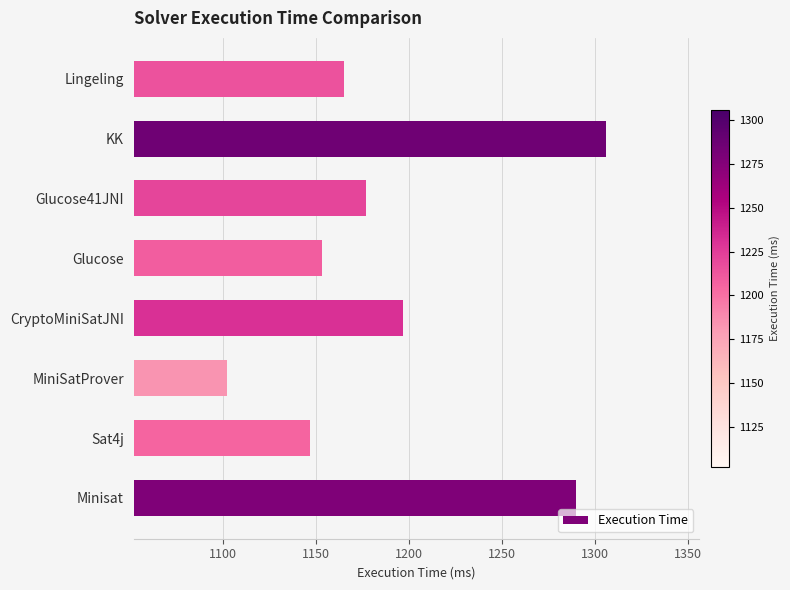

Reading bottom to top, what are all the values shown in this chart?

1290	1147	1102	1197	1153	1177	1306	1165